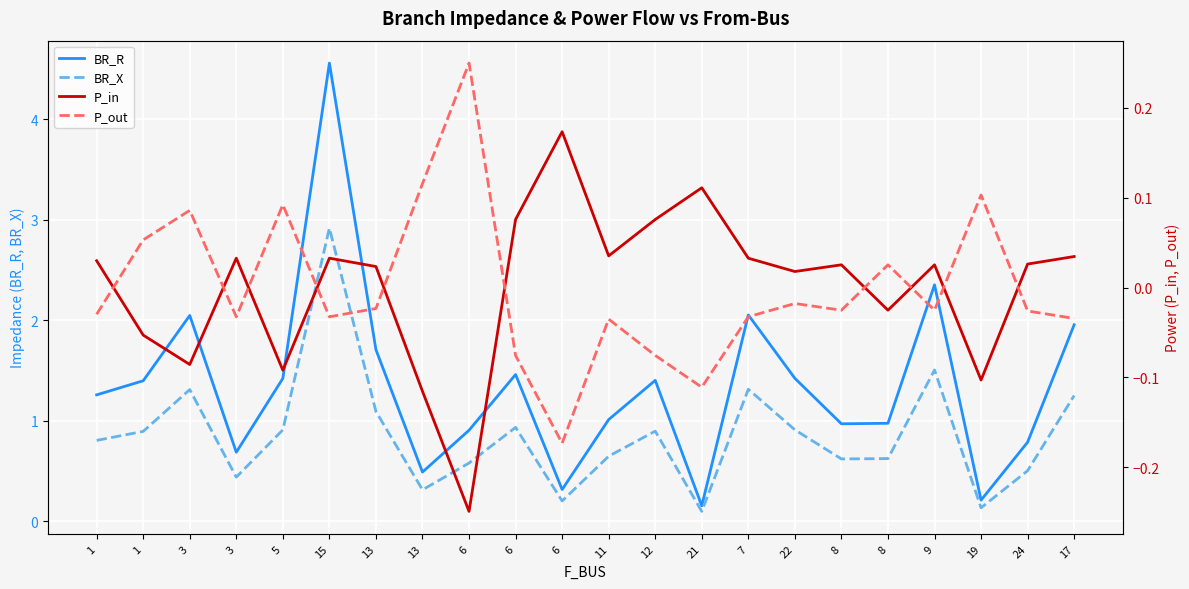

Is it true that P_in equals -0.0 at 5?

False